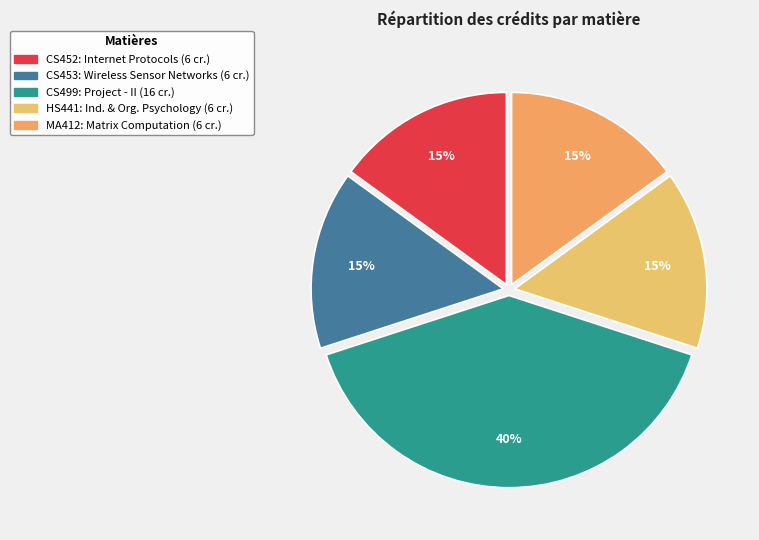

How many slices are in this pie chart?

5